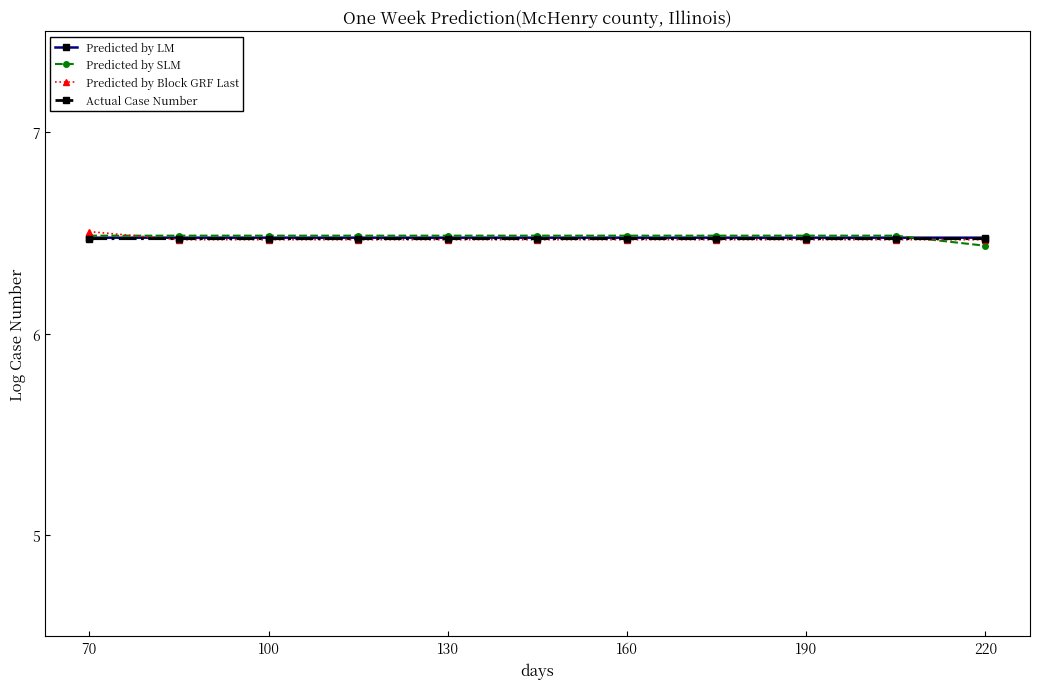

How many intersections are there between Predicted by LM and Predicted by Block GRF Last?

1